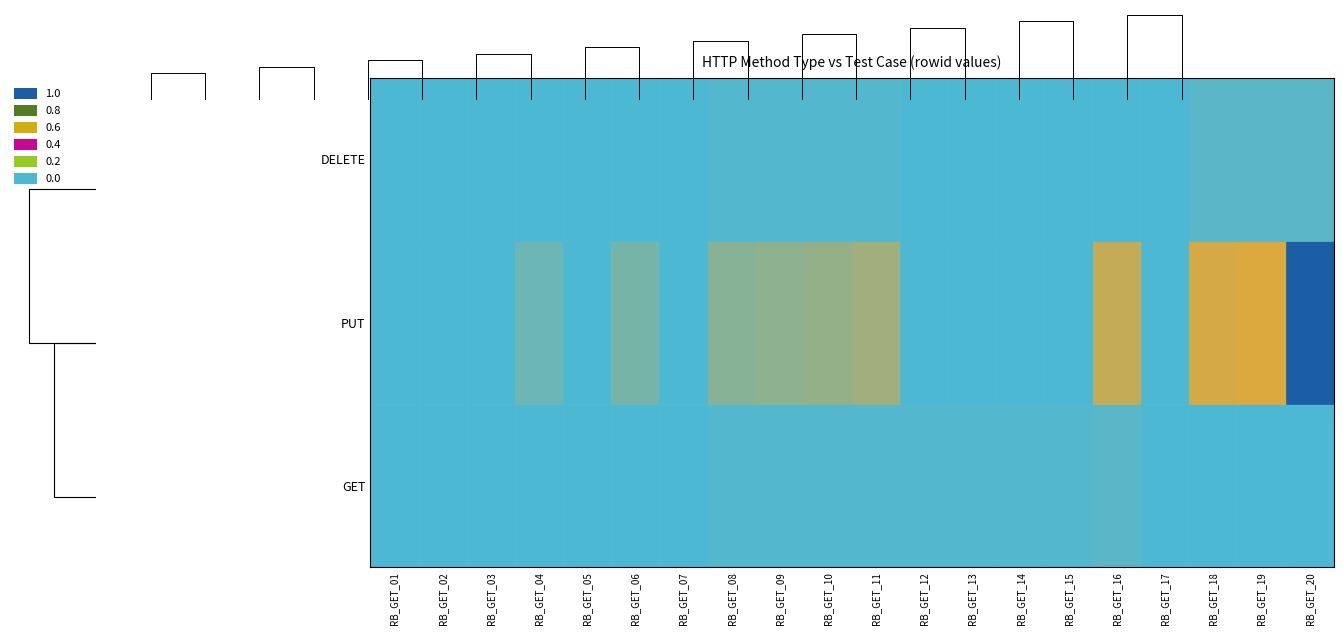

What is the maximum value for PUT?

1.0